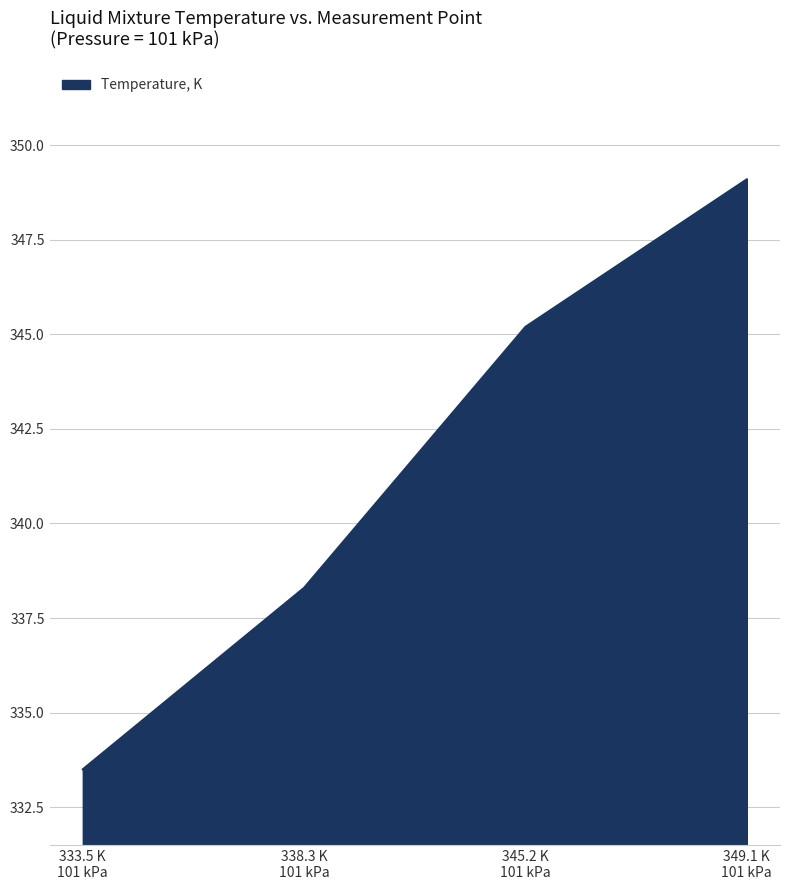

What is the greatest value displayed?

349.1